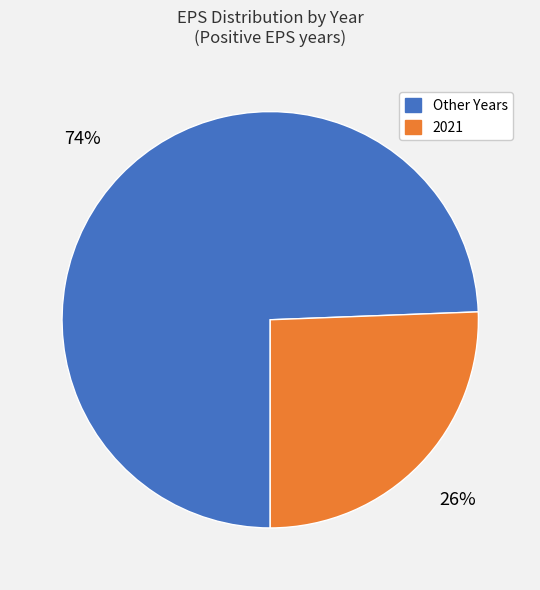

To the nearest percent, what is the average slice percentage?

50%